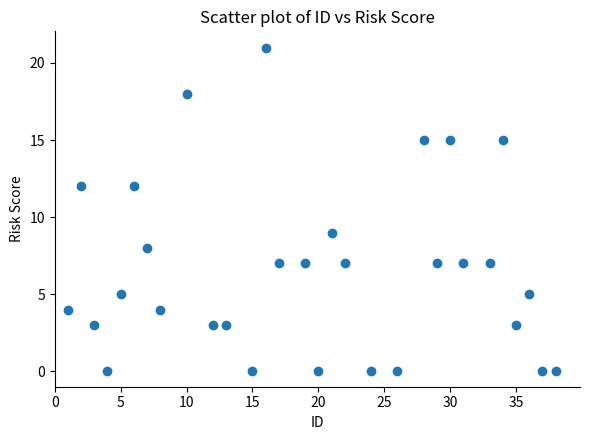

What Y value in the scatter plot is closest to 10?

9